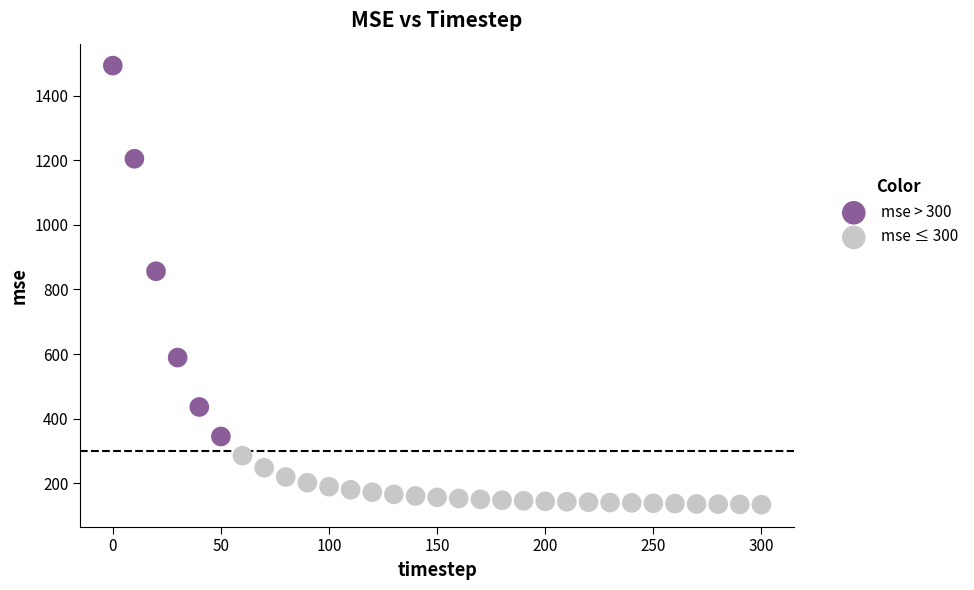

Which series contains the highest Y value?

mse > 300